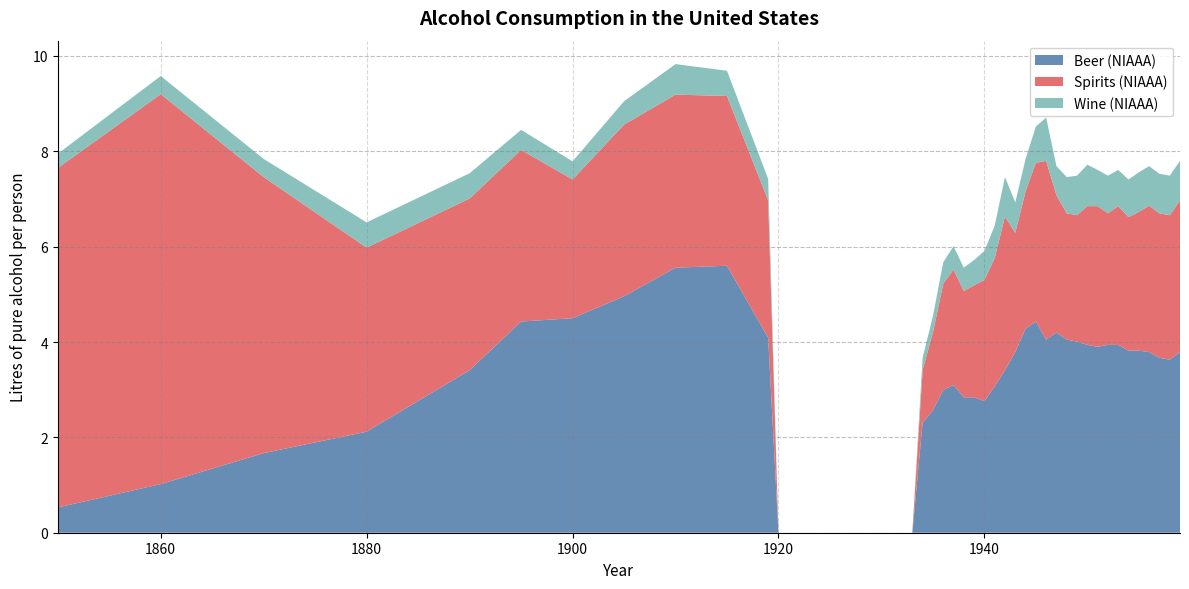

Reading left to right, what are all the values shown in this chart?

Beer (NIAAA): 0.5	1.0	1.7	2.1	3.4	4.4	4.5	5.0	5.6	5.6	4.1	0.0	0.0	0.0	2.3	2.6	3.0	3.1	2.8	2.8	2.8	3.1	3.4	3.8	4.3	4.4	4.0	4.2	4.0	4.0	3.9	3.9	3.9	3.9	3.8	3.8	3.8	3.7	3.6	3.8
Spirits (NIAAA): 7.1	8.2	5.8	3.9	3.6	3.6	2.9	3.6	3.6	3.6	2.9	0.0	0.0	0.0	1.1	1.6	2.2	2.4	2.2	2.4	2.5	2.7	3.2	2.5	2.9	3.3	3.8	2.9	2.6	2.6	2.9	3.0	2.8	2.9	2.8	2.9	3.1	3.0	3.0	3.2
Wine (NIAAA): 0.3	0.4	0.4	0.5	0.5	0.4	0.4	0.5	0.6	0.5	0.5	0.0	0.0	0.0	0.3	0.3	0.5	0.5	0.5	0.5	0.6	0.7	0.8	0.6	0.7	0.8	0.9	0.6	0.8	0.8	0.9	0.8	0.8	0.8	0.8	0.8	0.8	0.8	0.8	0.8